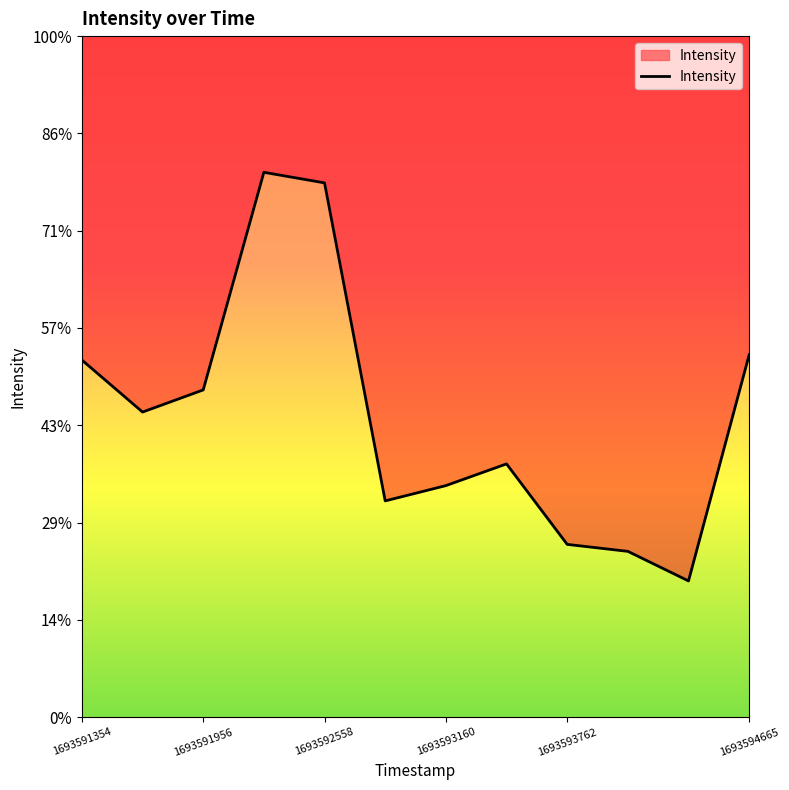

At which label is the value closest to 700?

1693591956